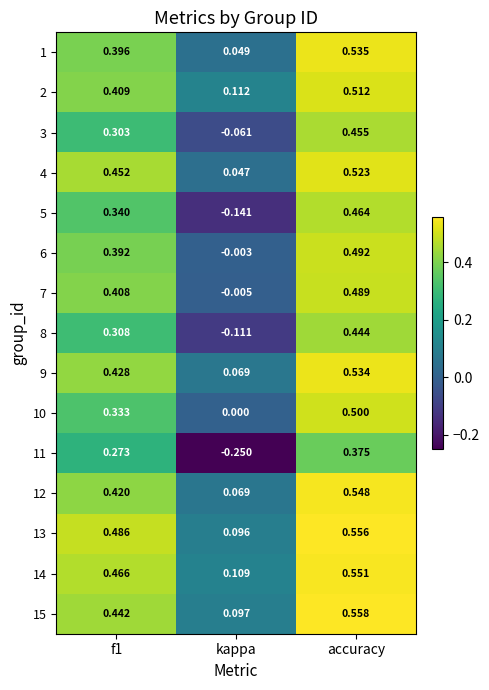

At which label does 15 reach its peak?

accuracy